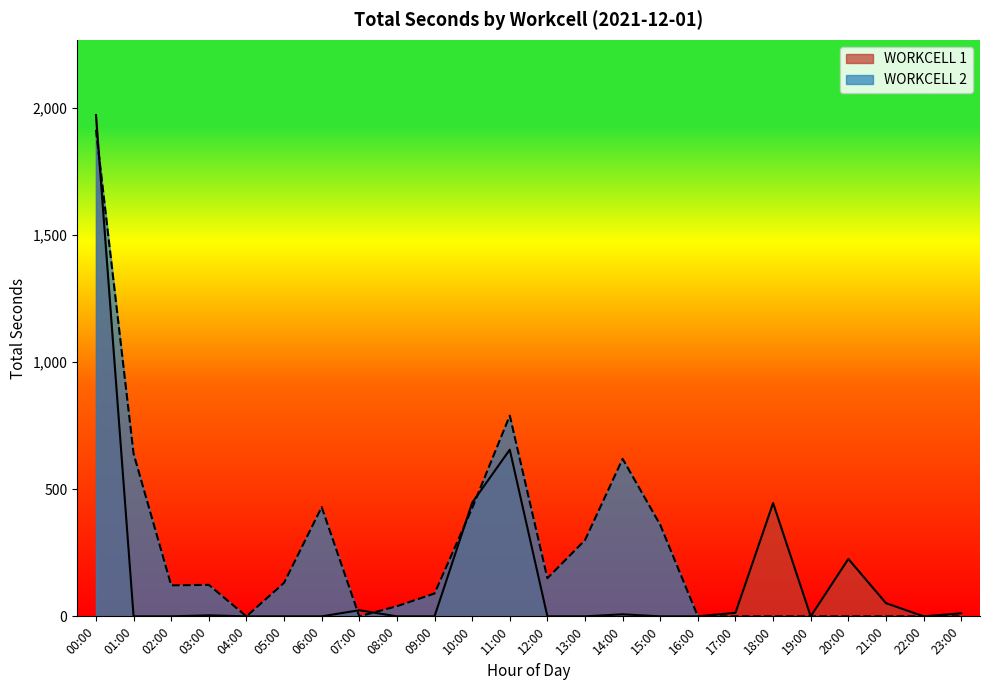

Rank the series by their maximum value, from lowest to highest.

WORKCELL 2, WORKCELL 1